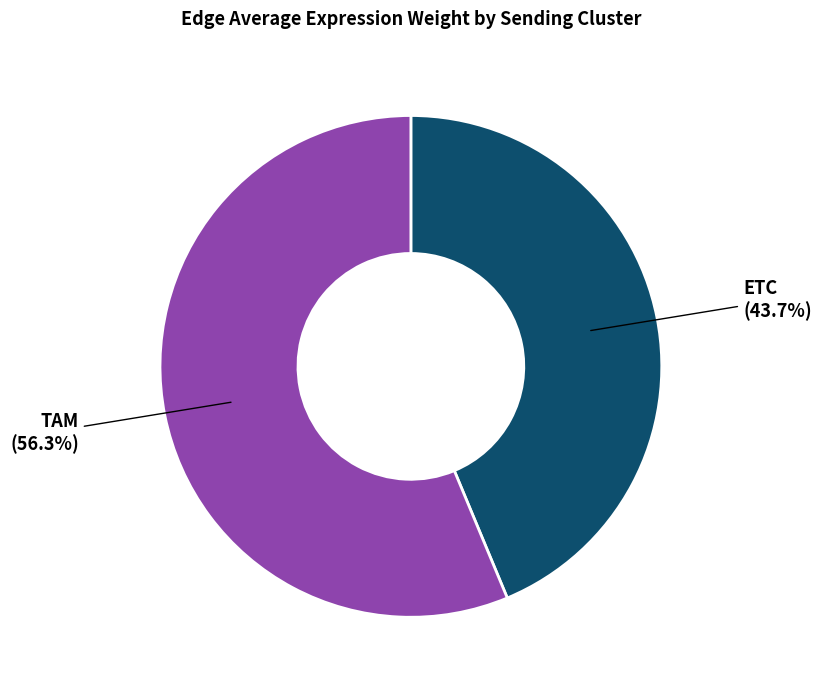

Does any single category account for the majority?

Yes